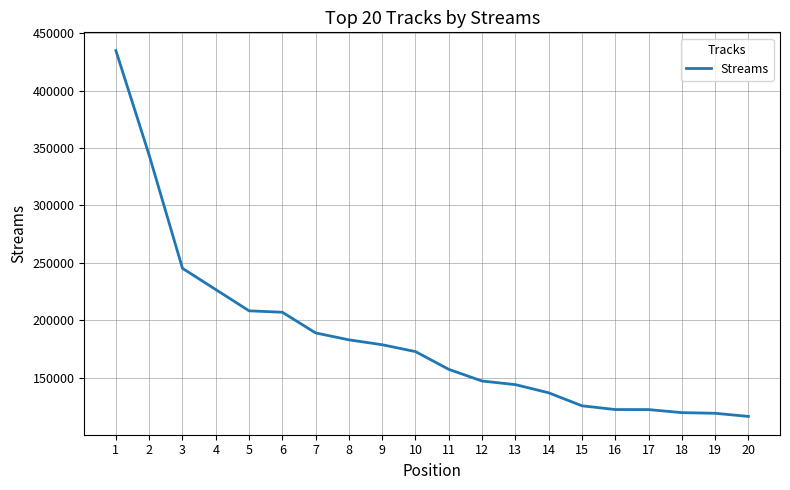

What is the maximum value shown in the chart?

434869